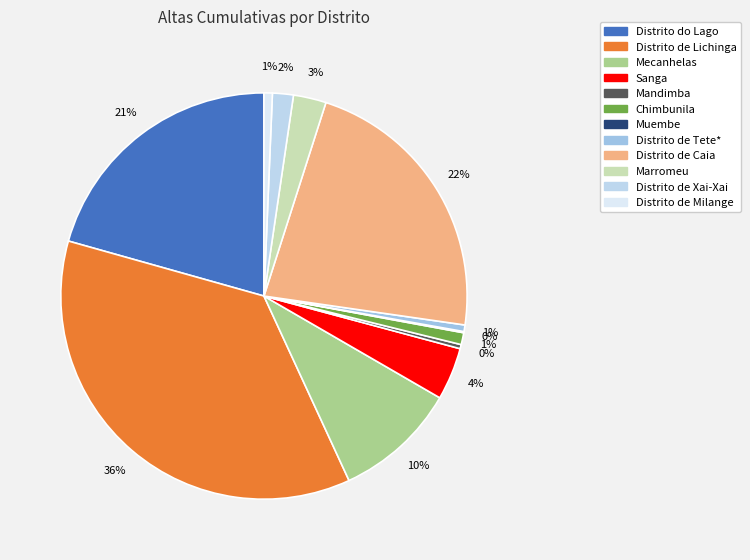

Approximately how many times larger is the value at Distrito de Xai-Xai compared to Chimbunila?

1.8